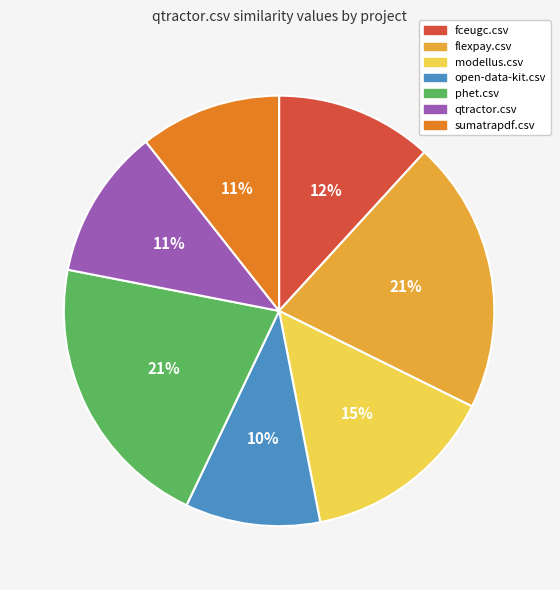

To the nearest percent, what is the combined percentage of open-data-kit.csv and fceugc.csv?

22%